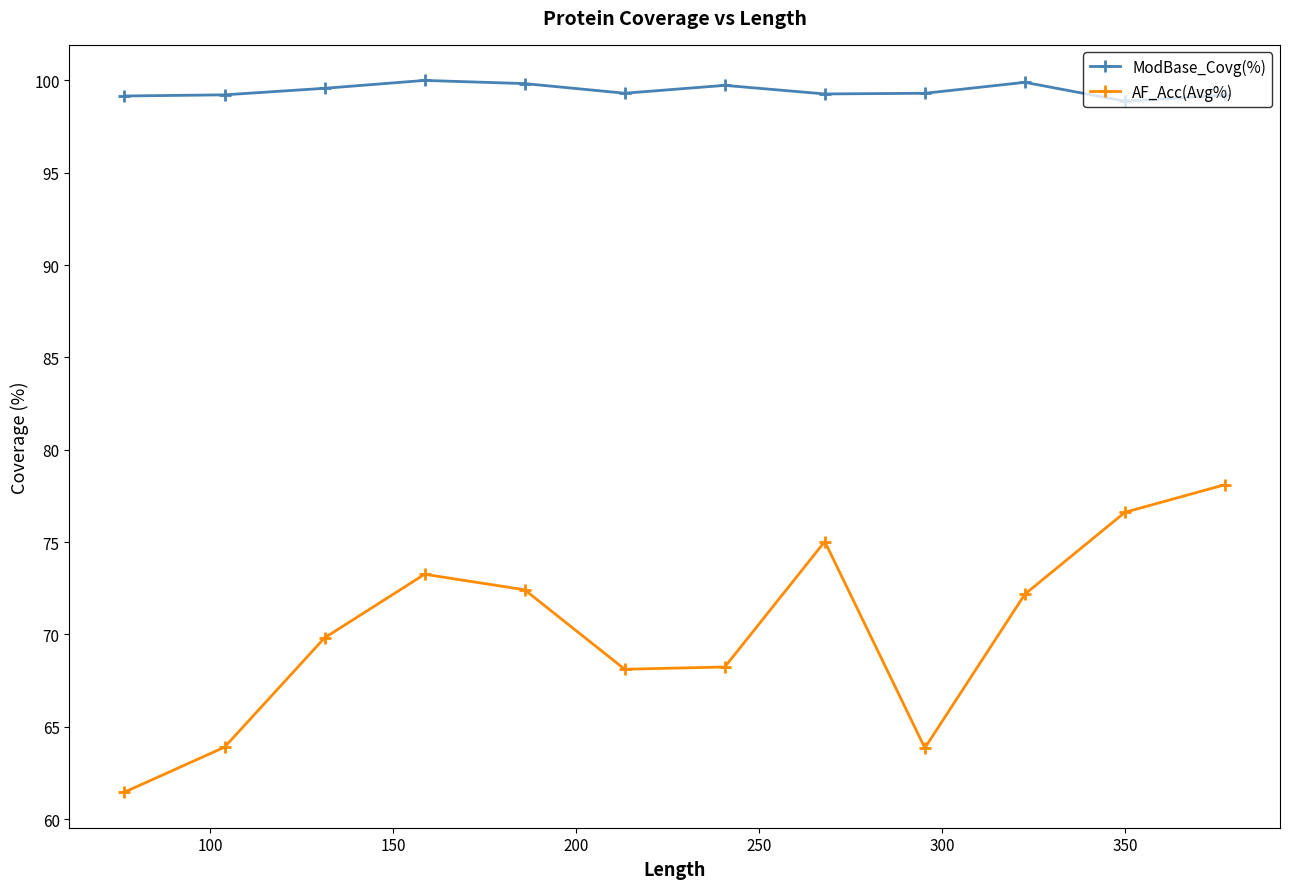

At how many categories does at least one series exceed 89?

12